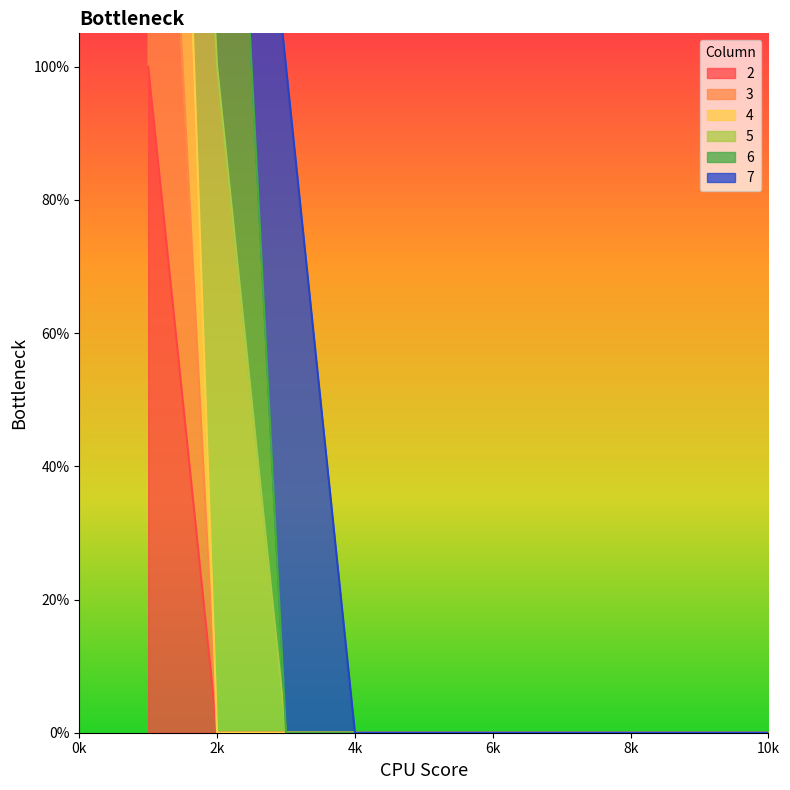

Count the 4 values in the range 0 to 1.

9